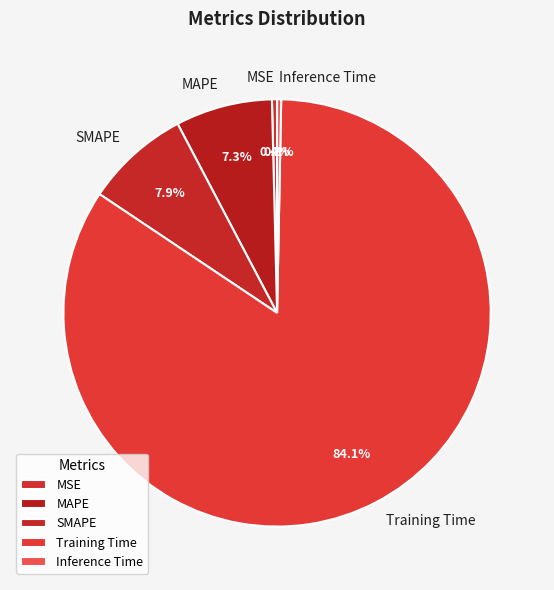

What is the largest slice in the pie chart?

Training Time